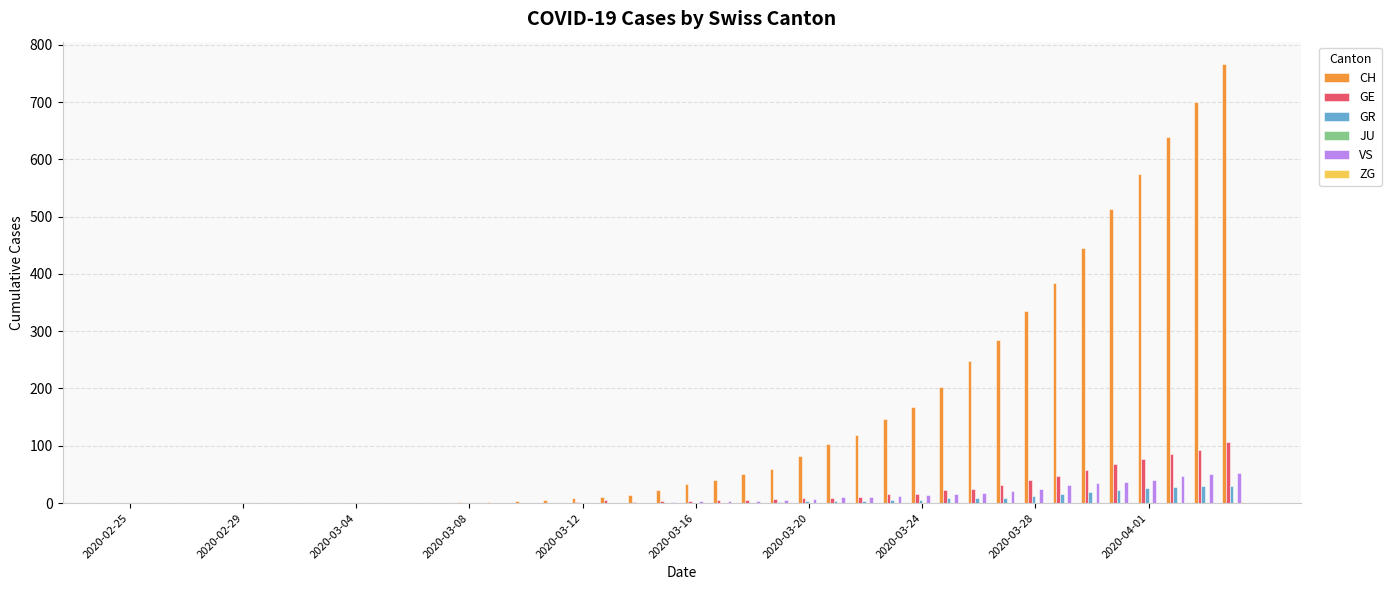

Which series has the largest total across all categories?

CH